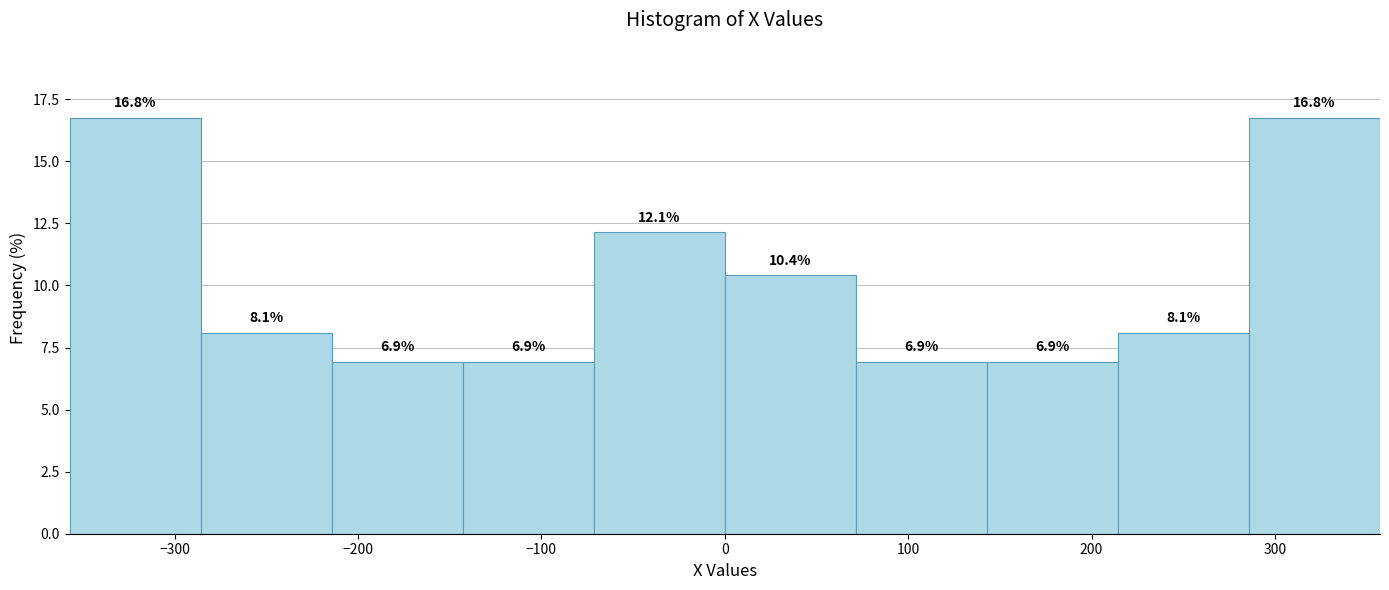

Reading left to right, list every bar in this chart as the range it spans on the x-axis followed by its height. The bar edges are not printed on the chart, so give them approximately, as read against the axis.

-360 to -290: 16.8
-290 to -210: 8.1
-210 to -140: 6.9
-140 to -70: 6.9
-70 to 0: 12.1
0 to 70: 10.4
70 to 140: 6.9
140 to 210: 6.9
210 to 290: 8.1
290 to 360: 16.8